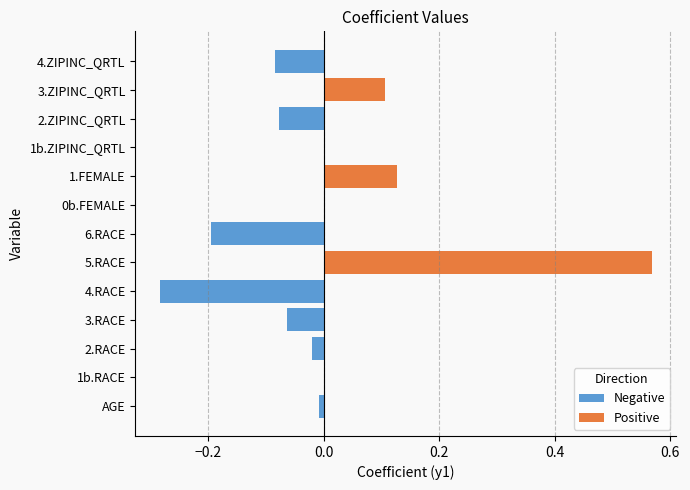

How many data points in Negative are less than 0?

7